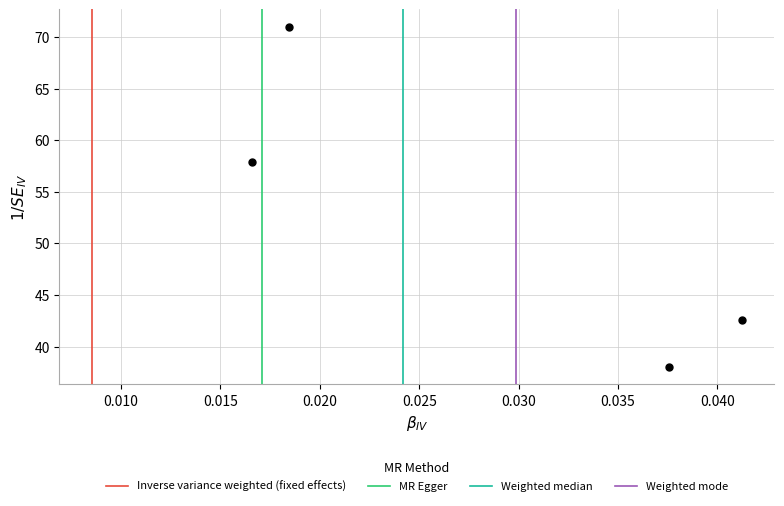

What is the average Y value?

52.4